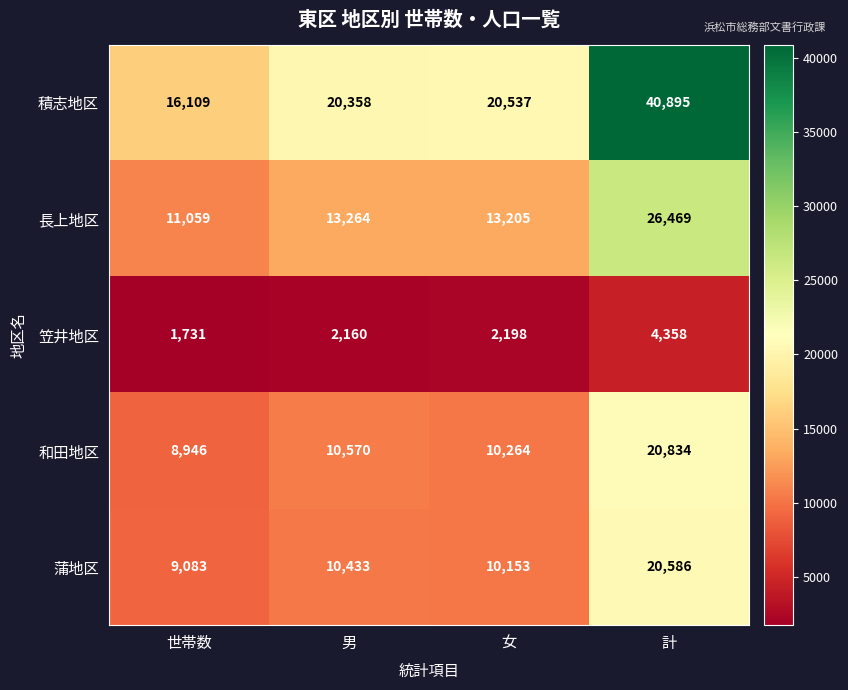

Reading right to left, extract all data points from this chart.

積志地区: 40895	20537	20358	16109
長上地区: 26469	13205	13264	11059
笠井地区: 4358	2198	2160	1731
和田地区: 20834	10264	10570	8946
蒲地区: 20586	10153	10433	9083